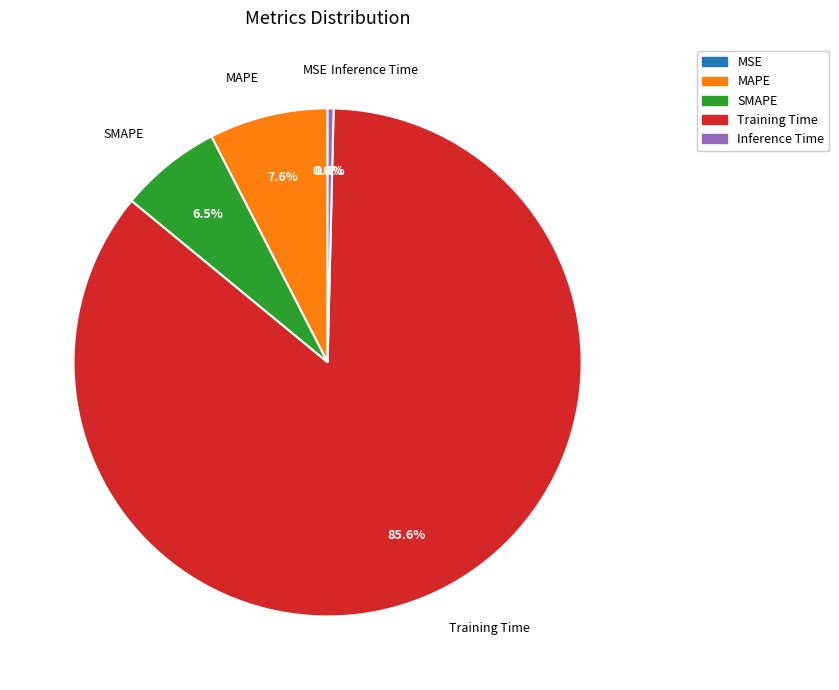

True or false: Training Time accounts for 97% of the total.

False